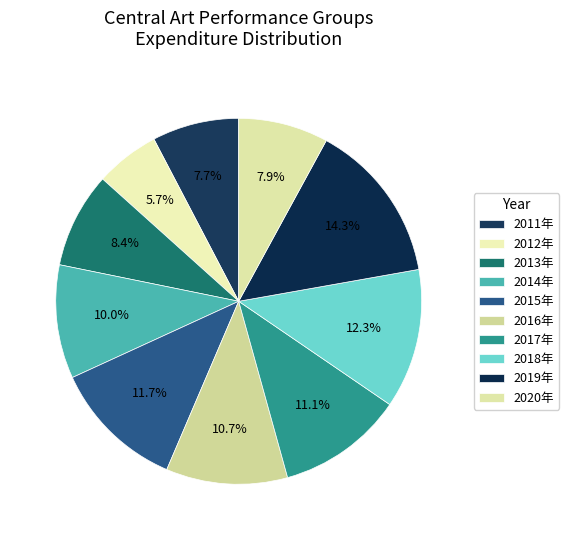

What is the ratio of the value at 2020年 to the value at 2013年?

0.9